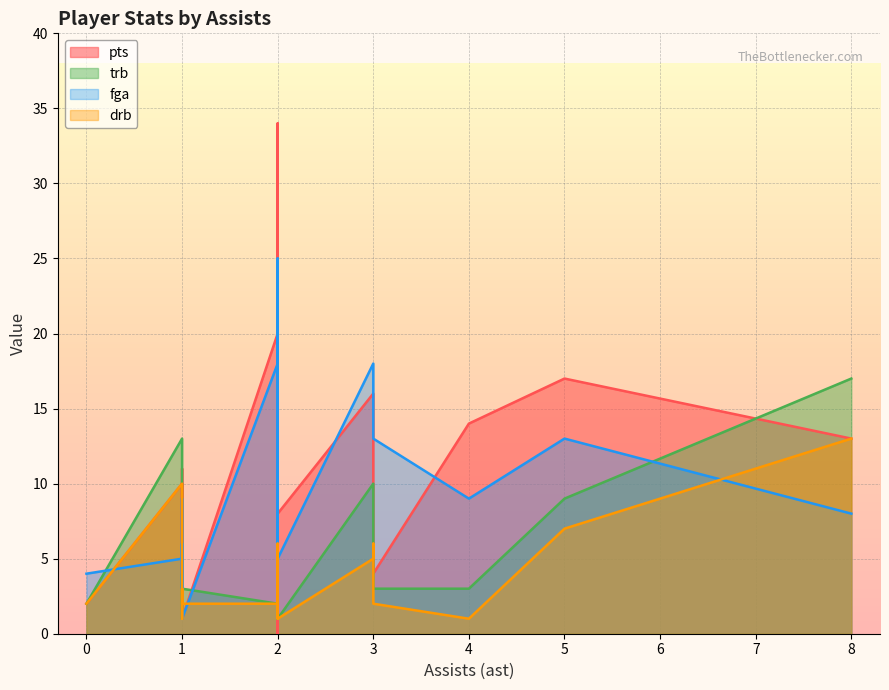

What is the label of the 18th point from the right?

2